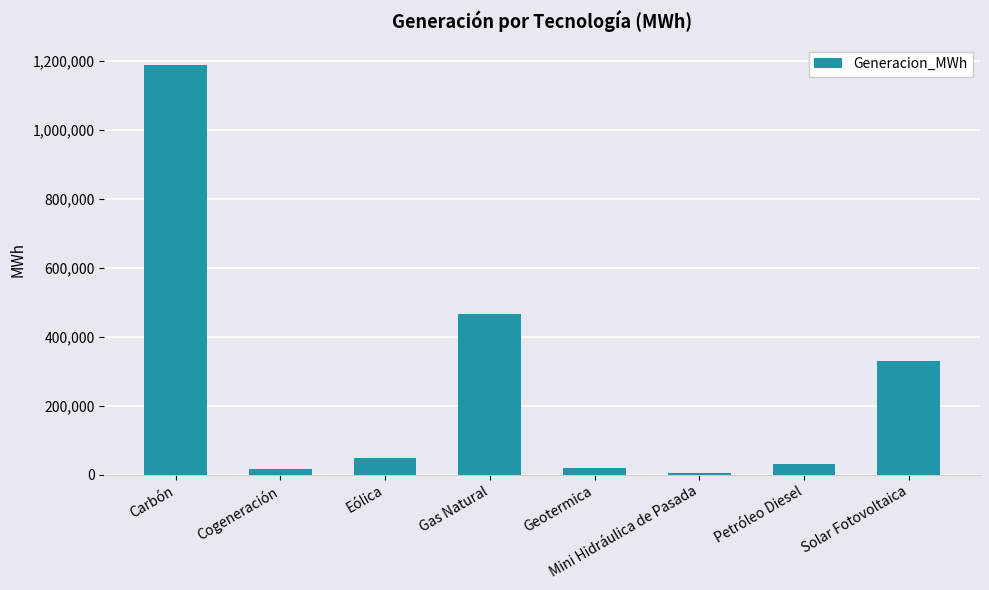

Is it true that the value at Solar Fotovoltaica is 330348.1?

True